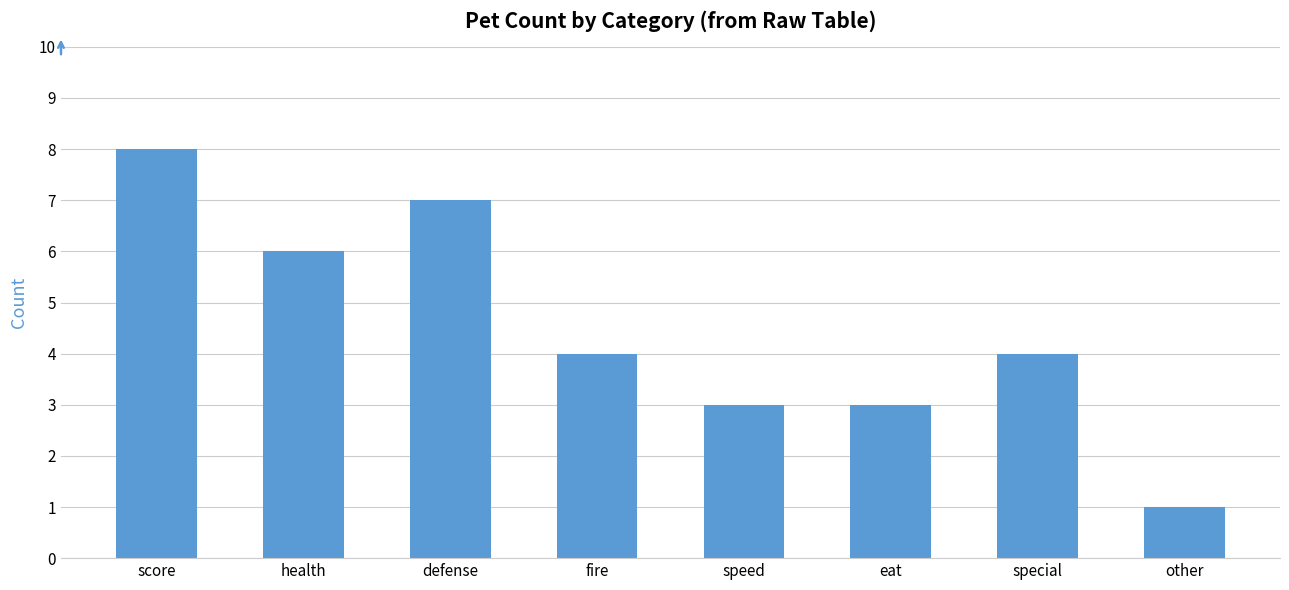

True or false: the data shows 1 at eat.

False